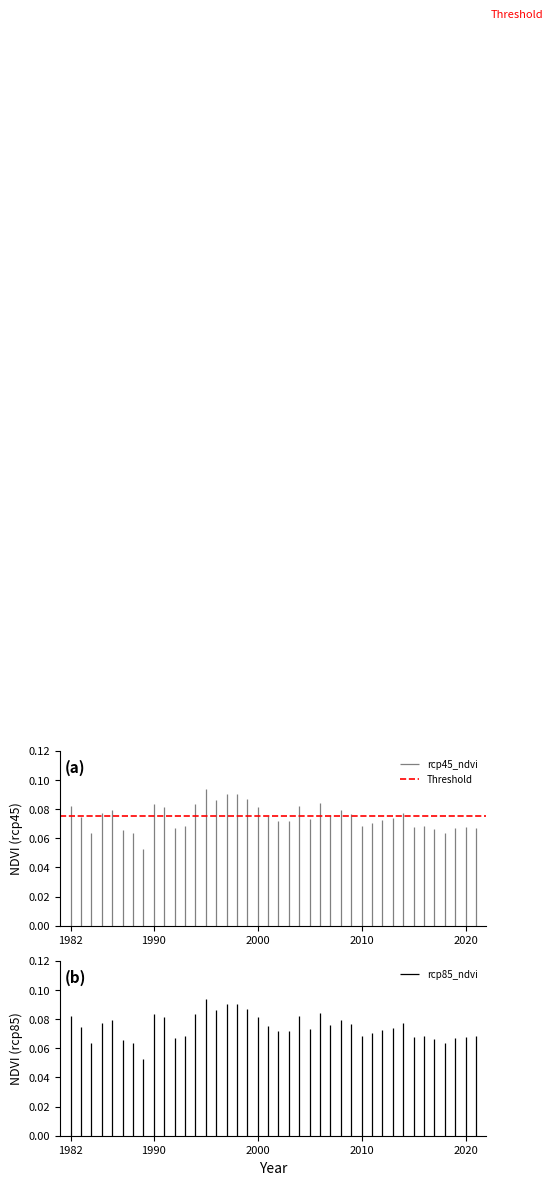

At which label does rcp85_ndvi reach its peak?

1995